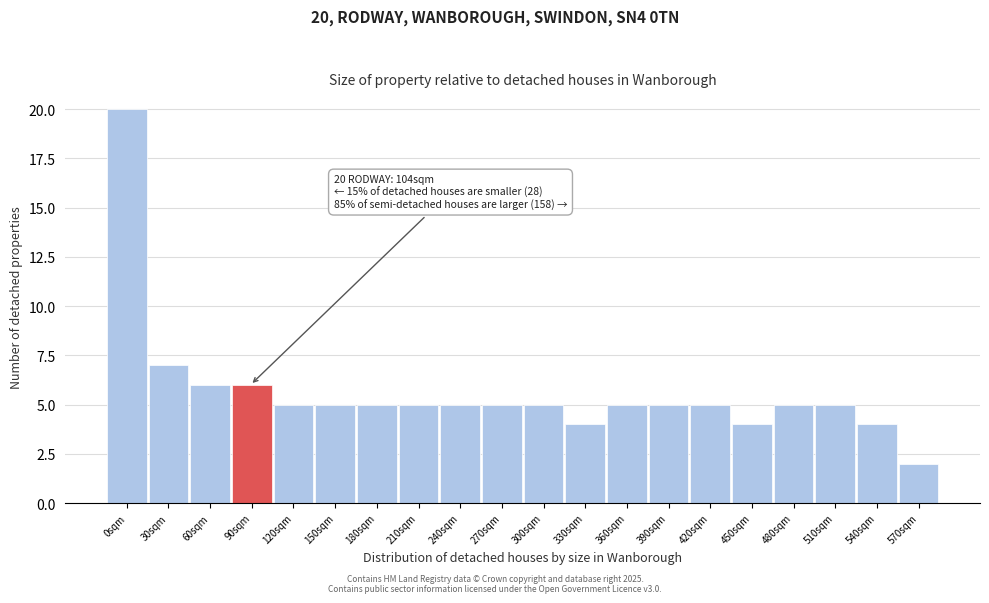

Reading left to right, list all the values displayed in this chart.

0sqm=20	30sqm=7	60sqm=6	90sqm=6	120sqm=5	150sqm=5	180sqm=5	210sqm=5	240sqm=5	270sqm=5	300sqm=5	330sqm=4	360sqm=5	390sqm=5	420sqm=5	450sqm=4	480sqm=5	510sqm=5	540sqm=4	570sqm=2